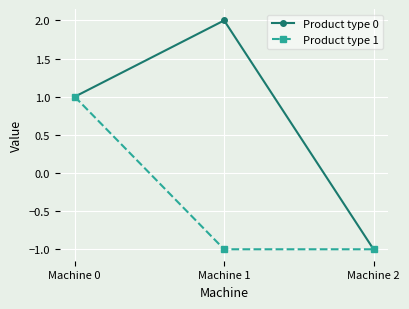

At which label does Product type 0 reach its minimum?

Machine 2